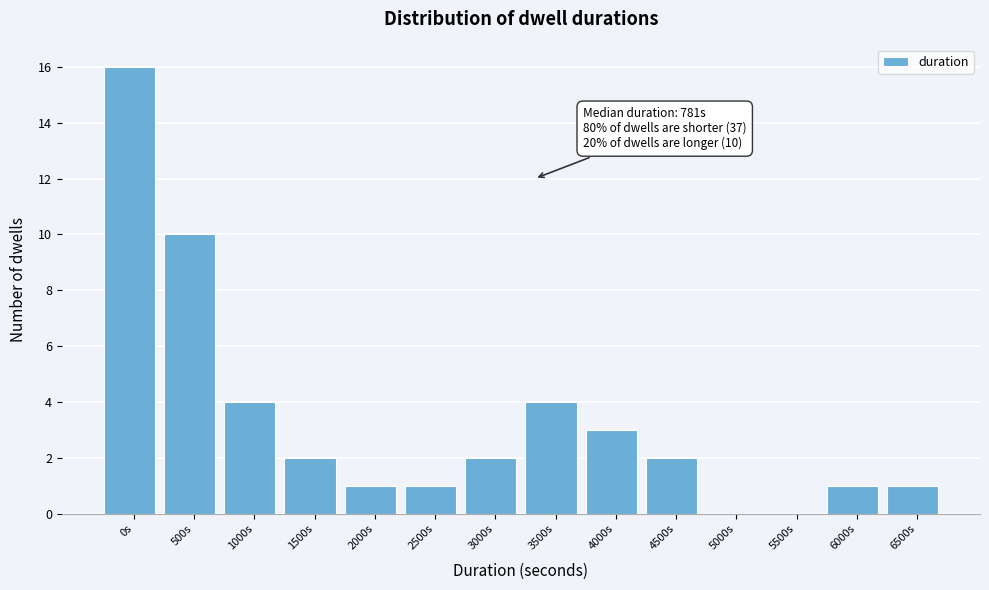

Reading left to right, what are all the values shown in this chart?

0s=16	500s=10	1000s=4	1500s=2	2000s=1	2500s=1	3000s=2	3500s=4	4000s=3	4500s=2	5000s=0	5500s=0	6000s=1	6500s=1